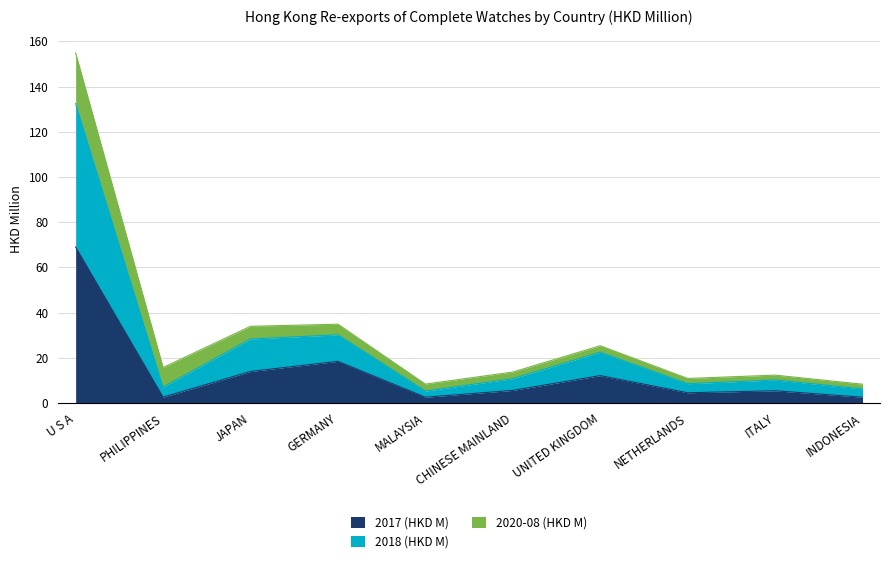

At which category is the sum across all series the highest?

U S A